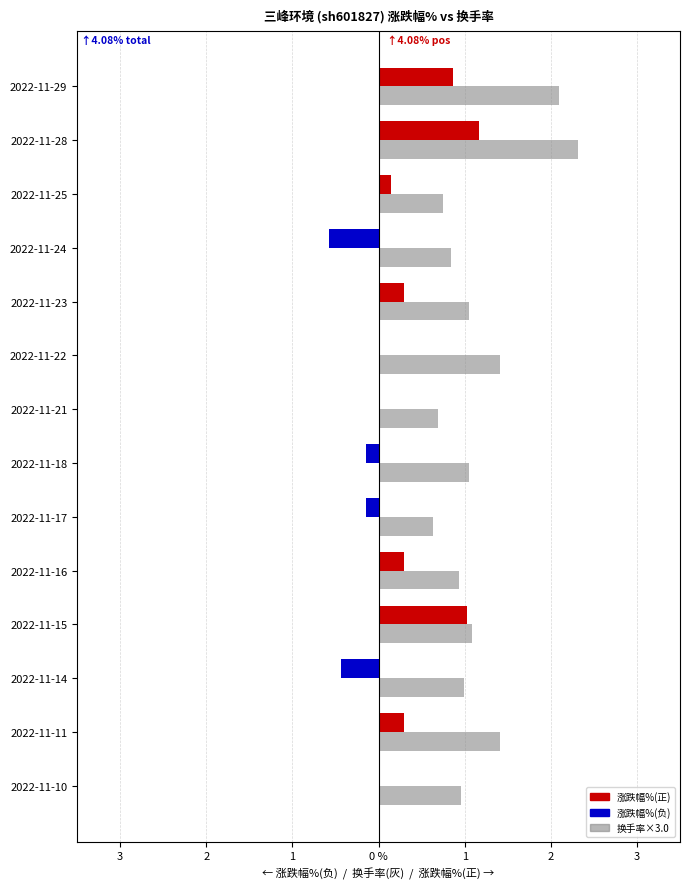

What are all the series names shown in the legend?

涨跌幅%(正), 涨跌幅%(负), 换手率×3.0